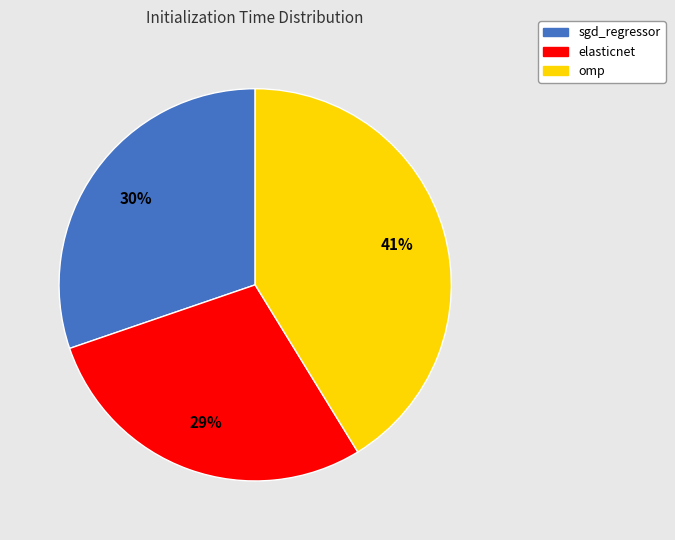

To the nearest percent, what is the average slice percentage?

33%